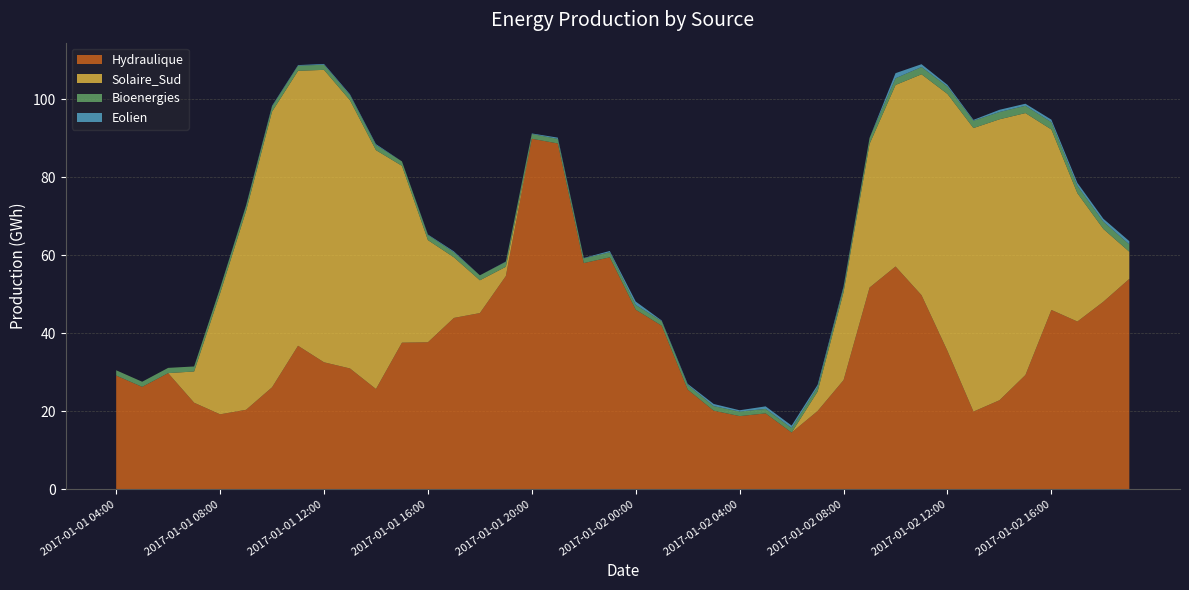

Reading left to right, transcribe all the data shown in this chart.

Hydraulique: 2017-01-01 04:00=29.2	2017-01-01 05:00=26.3	2017-01-01 06:00=29.8	2017-01-01 07:00=22.2	2017-01-01 08:00=19.3	2017-01-01 09:00=20.4	2017-01-01 10:00=26.2	2017-01-01 11:00=36.8	2017-01-01 12:00=32.6	2017-01-01 13:00=31.0	2017-01-01 14:00=25.7	2017-01-01 15:00=37.6	2017-01-01 16:00=37.7	2017-01-01 17:00=43.9	2017-01-01 18:00=45.2	2017-01-01 19:00=54.7	2017-01-01 20:00=89.8	2017-01-01 21:00=88.6	2017-01-01 22:00=58.0	2017-01-01 23:00=59.5	2017-01-02 00:00=46.0	2017-01-02 01:00=41.9	2017-01-02 02:00=25.6	2017-01-02 03:00=20.2	2017-01-02 04:00=18.8	2017-01-02 05:00=19.5	2017-01-02 06:00=14.6	2017-01-02 07:00=20.1	2017-01-02 08:00=28.0	2017-01-02 09:00=51.7	2017-01-02 10:00=57.1	2017-01-02 11:00=49.8	2017-01-02 12:00=35.5	2017-01-02 13:00=20.0	2017-01-02 14:00=22.9	2017-01-02 15:00=29.3	2017-01-02 16:00=46.0	2017-01-02 17:00=43.0	2017-01-02 18:00=48.1	2017-01-02 19:00=53.9
Eolien: 2017-01-01 04:00=0.0	2017-01-01 05:00=0.0	2017-01-01 06:00=0.0	2017-01-01 07:00=0.0	2017-01-01 08:00=0.0	2017-01-01 09:00=0.1	2017-01-01 10:00=0.2	2017-01-01 11:00=0.2	2017-01-01 12:00=0.2	2017-01-01 13:00=0.2	2017-01-01 14:00=0.2	2017-01-01 15:00=0.0	2017-01-01 16:00=0.1	2017-01-01 17:00=0.2	2017-01-01 18:00=0.0	2017-01-01 19:00=0.1	2017-01-01 20:00=0.1	2017-01-01 21:00=0.3	2017-01-01 22:00=0.1	2017-01-01 23:00=0.3	2017-01-02 00:00=0.9	2017-01-02 01:00=0.2	2017-01-02 02:00=0.3	2017-01-02 03:00=0.5	2017-01-02 04:00=0.3	2017-01-02 05:00=0.6	2017-01-02 06:00=0.6	2017-01-02 07:00=0.6	2017-01-02 08:00=0.3	2017-01-02 09:00=0.0	2017-01-02 10:00=1.3	2017-01-02 11:00=0.7	2017-01-02 12:00=0.4	2017-01-02 13:00=0.2	2017-01-02 14:00=0.6	2017-01-02 15:00=0.5	2017-01-02 16:00=0.6	2017-01-02 17:00=0.8	2017-01-02 18:00=0.7	2017-01-02 19:00=0.8
Bioenergies: 2017-01-01 04:00=1.4	2017-01-01 05:00=1.3	2017-01-01 06:00=1.3	2017-01-01 07:00=1.3	2017-01-01 08:00=1.4	2017-01-01 09:00=1.3	2017-01-01 10:00=1.3	2017-01-01 11:00=1.3	2017-01-01 12:00=1.3	2017-01-01 13:00=1.3	2017-01-01 14:00=1.3	2017-01-01 15:00=1.1	2017-01-01 16:00=1.3	2017-01-01 17:00=1.3	2017-01-01 18:00=1.3	2017-01-01 19:00=1.3	2017-01-01 20:00=1.2	2017-01-01 21:00=1.2	2017-01-01 22:00=1.2	2017-01-01 23:00=1.3	2017-01-02 00:00=1.2	2017-01-02 01:00=1.2	2017-01-02 02:00=1.2	2017-01-02 03:00=1.2	2017-01-02 04:00=1.2	2017-01-02 05:00=1.2	2017-01-02 06:00=1.2	2017-01-02 07:00=1.2	2017-01-02 08:00=1.2	2017-01-02 09:00=1.6	2017-01-02 10:00=1.7	2017-01-02 11:00=1.9	2017-01-02 12:00=1.9	2017-01-02 13:00=1.9	2017-01-02 14:00=1.9	2017-01-02 15:00=1.9	2017-01-02 16:00=1.9	2017-01-02 17:00=1.9	2017-01-02 18:00=1.9	2017-01-02 19:00=1.9
Solaire_Sud: 2017-01-01 04:00=0.0	2017-01-01 05:00=0.0	2017-01-01 06:00=0.0	2017-01-01 07:00=8.0	2017-01-01 08:00=31.0	2017-01-01 09:00=50.9	2017-01-01 10:00=70.6	2017-01-01 11:00=70.4	2017-01-01 12:00=74.9	2017-01-01 13:00=68.7	2017-01-01 14:00=61.2	2017-01-01 15:00=45.3	2017-01-01 16:00=26.2	2017-01-01 17:00=15.5	2017-01-01 18:00=8.4	2017-01-01 19:00=2.4	2017-01-01 20:00=0.0	2017-01-01 21:00=0.0	2017-01-01 22:00=0.0	2017-01-01 23:00=0.0	2017-01-02 00:00=0.0	2017-01-02 01:00=0.0	2017-01-02 02:00=0.0	2017-01-02 03:00=0.0	2017-01-02 04:00=0.0	2017-01-02 05:00=0.0	2017-01-02 06:00=0.0	2017-01-02 07:00=5.0	2017-01-02 08:00=22.5	2017-01-02 09:00=36.8	2017-01-02 10:00=46.5	2017-01-02 11:00=56.6	2017-01-02 12:00=65.8	2017-01-02 13:00=72.6	2017-01-02 14:00=71.9	2017-01-02 15:00=67.1	2017-01-02 16:00=46.2	2017-01-02 17:00=32.9	2017-01-02 18:00=18.6	2017-01-02 19:00=6.9